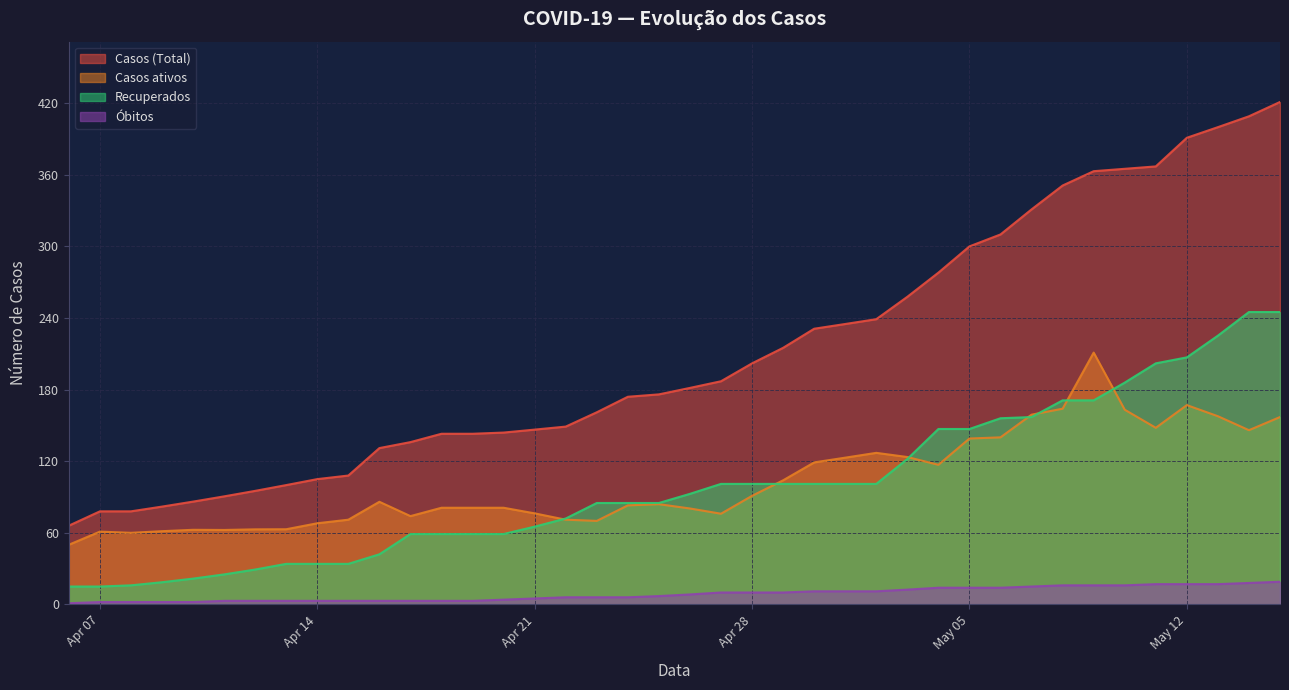

What is the label of the 36th point from the right?

2020-04-10